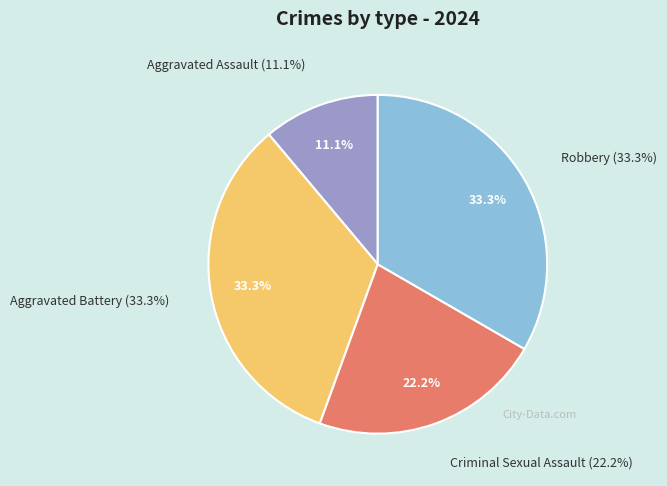

What is the largest slice in the pie chart?

Aggravated Battery